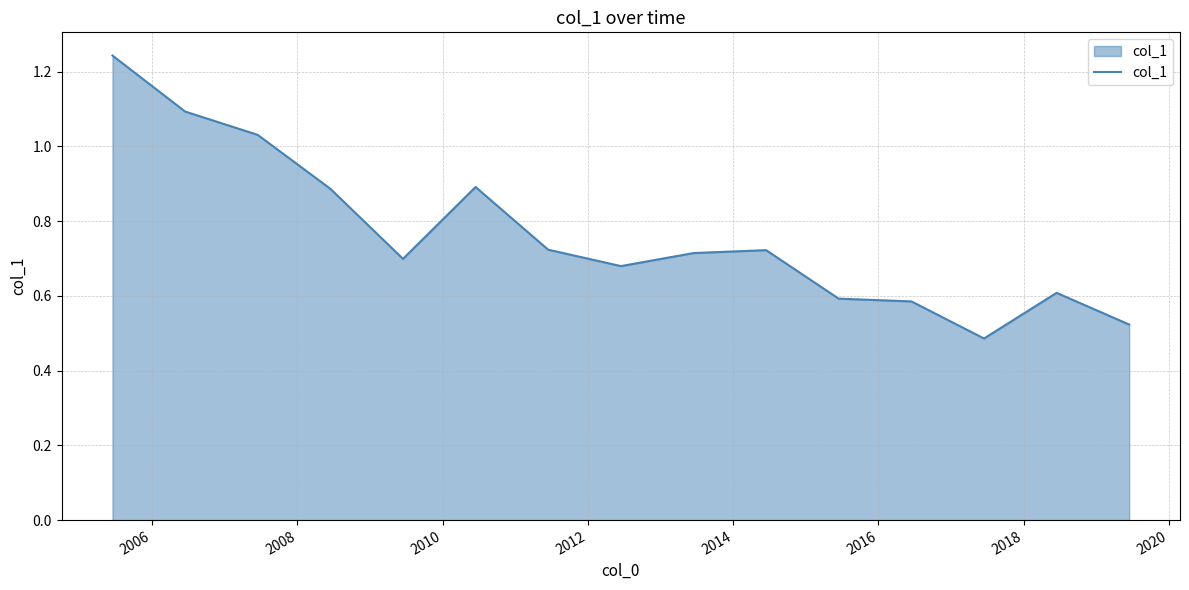

Does the chart have visible grid lines?

Yes